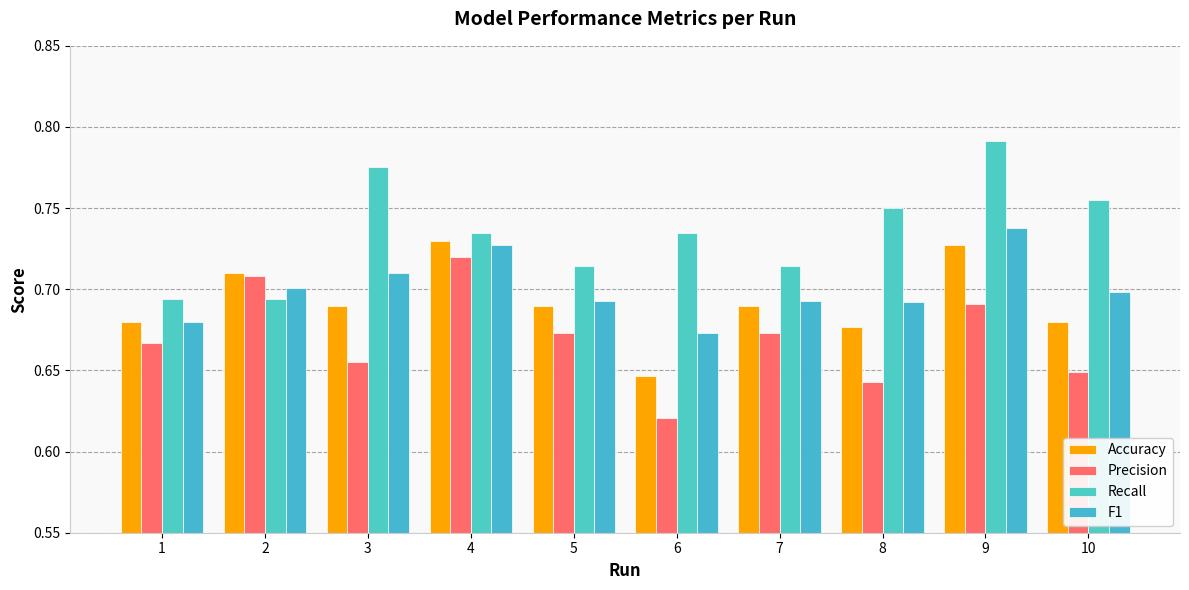

Reading left to right, extract all data points from this chart.

Accuracy: 1=0.7	2=0.7	3=0.7	4=0.7	5=0.7	6=0.6	7=0.7	8=0.7	9=0.7	10=0.7
Precision: 1=0.7	2=0.7	3=0.7	4=0.7	5=0.7	6=0.6	7=0.7	8=0.6	9=0.7	10=0.6
Recall: 1=0.7	2=0.7	3=0.8	4=0.7	5=0.7	6=0.7	7=0.7	8=0.8	9=0.8	10=0.8
F1: 1=0.7	2=0.7	3=0.7	4=0.7	5=0.7	6=0.7	7=0.7	8=0.7	9=0.7	10=0.7